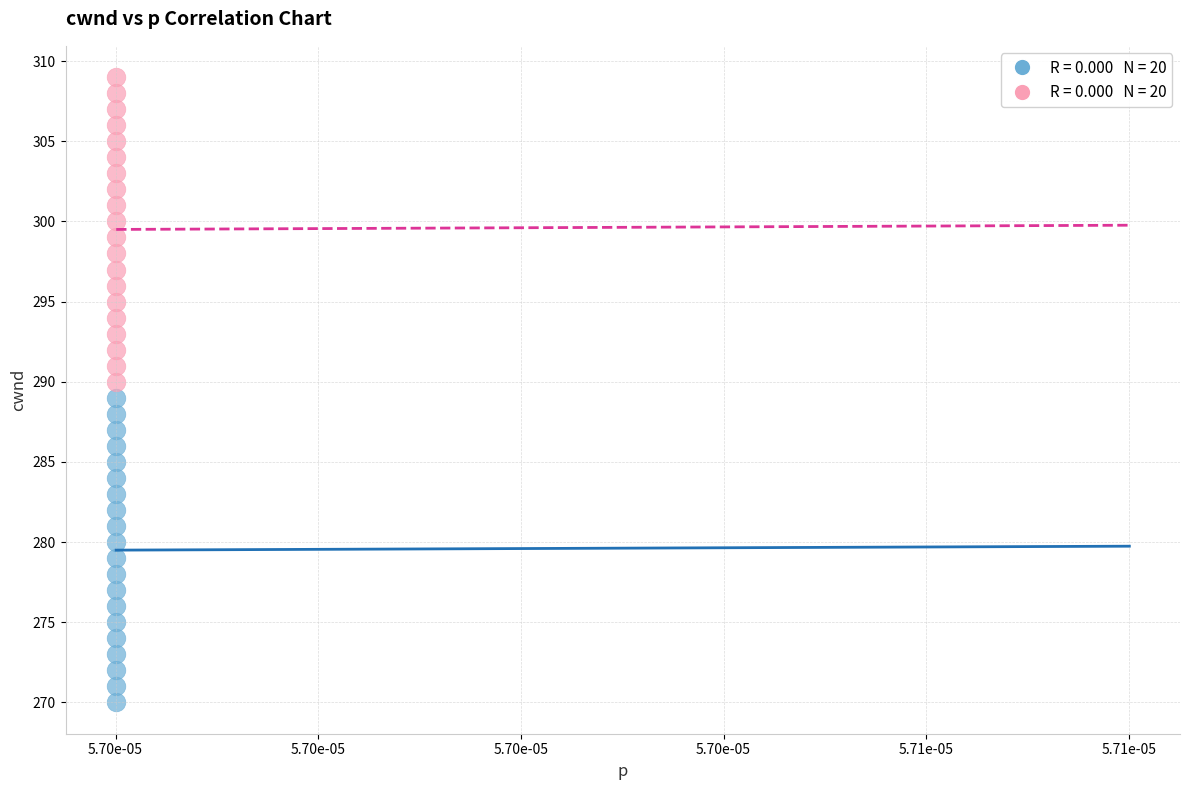

Across all data points, what is the range of Y values (max minus min)?

39